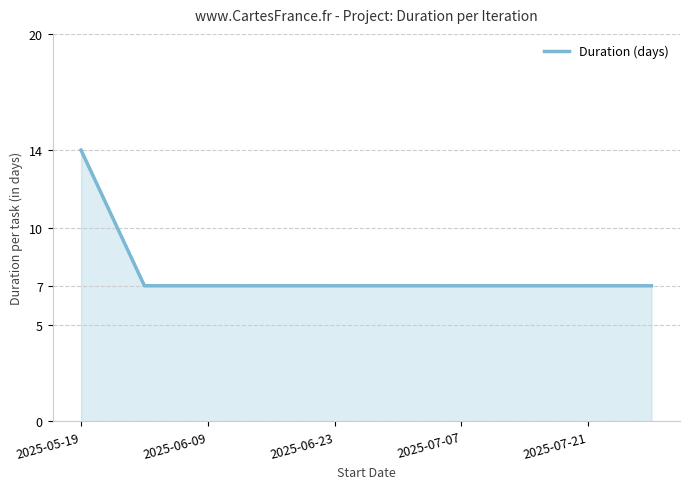

What is the difference between the maximum and minimum values?

7